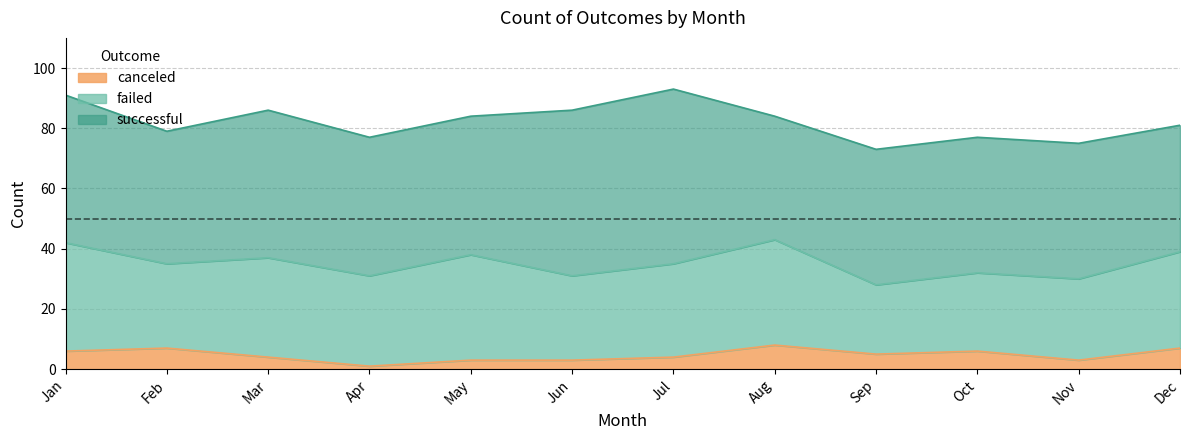

Between Jun and Sep, which series saw the biggest shift?

successful